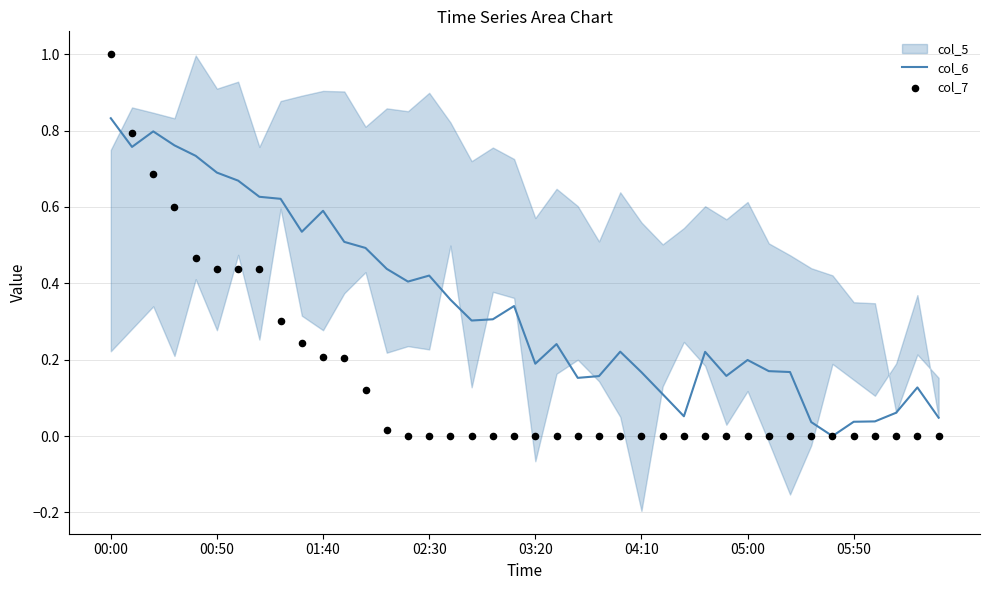

At which category is the sum across all series the highest?

00:00